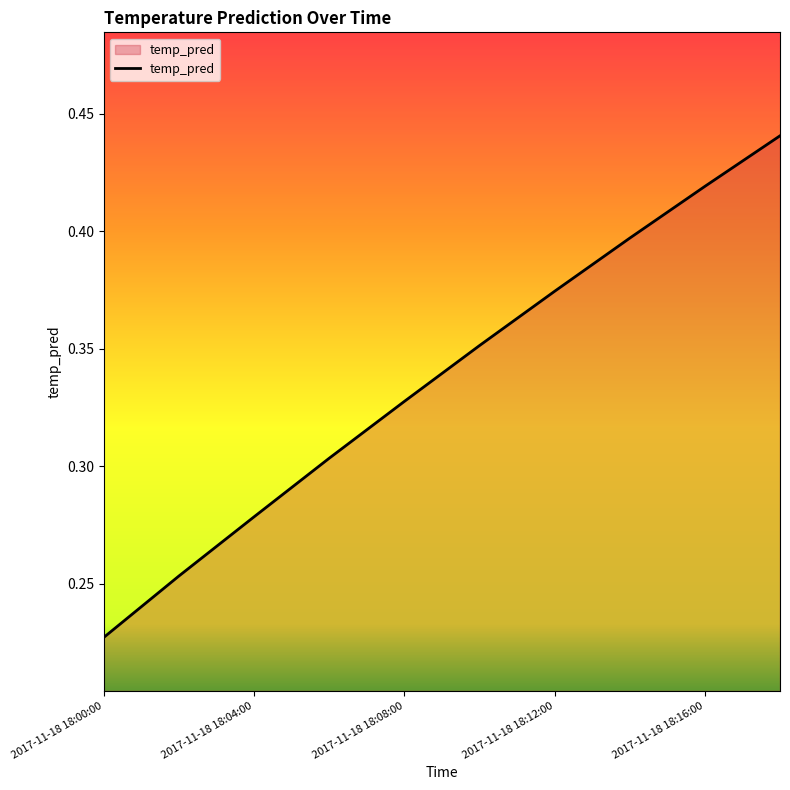

Where is the data nearest to the value 0?

2017-11-18 18:00:00